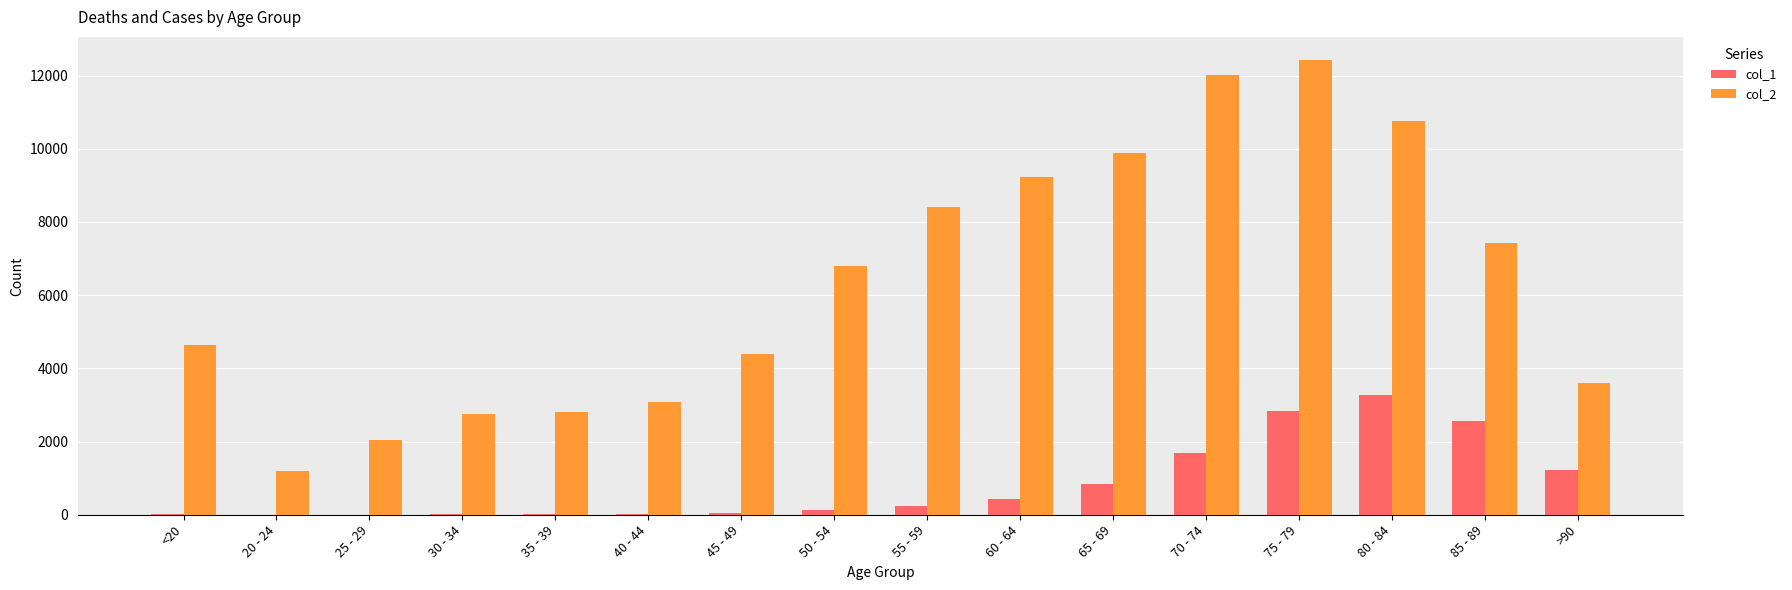

What is the average value of the col_1 series?

834